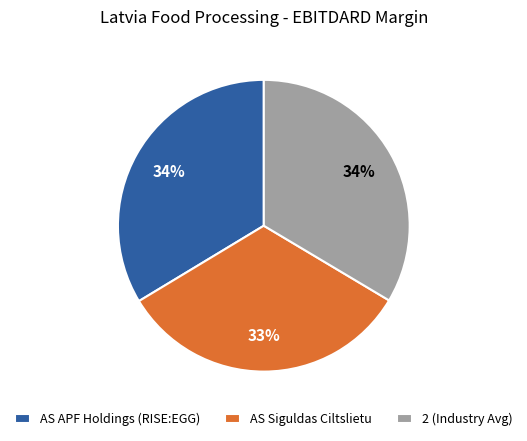

Is there a majority slice in this chart?

No